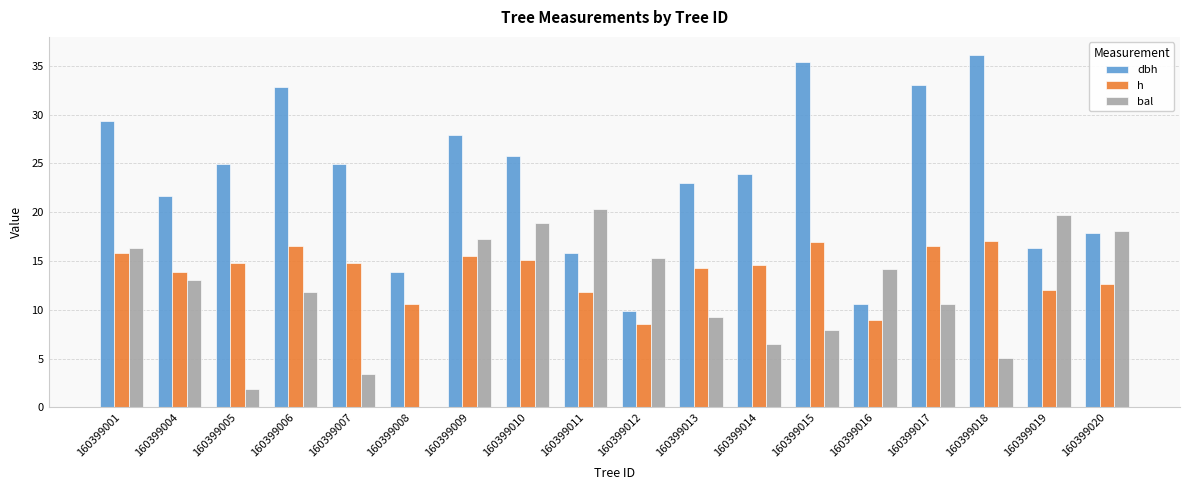

What value does the bal series have at 160399016?

14.2